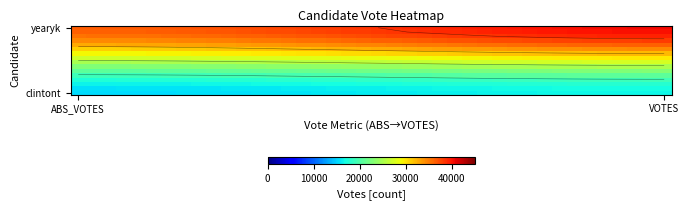

Which label corresponds to the smallest value in the chart?

ABS_VOTES